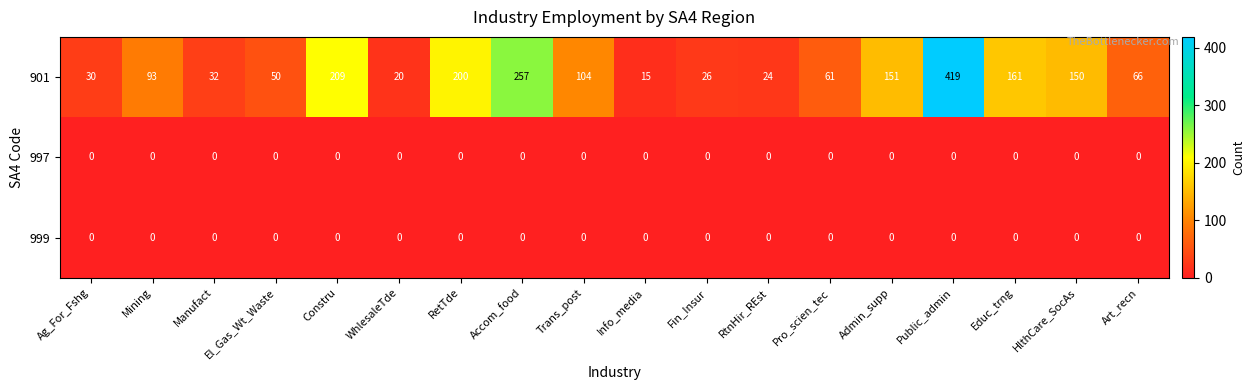

Read the 901 value at Public_admin.

419